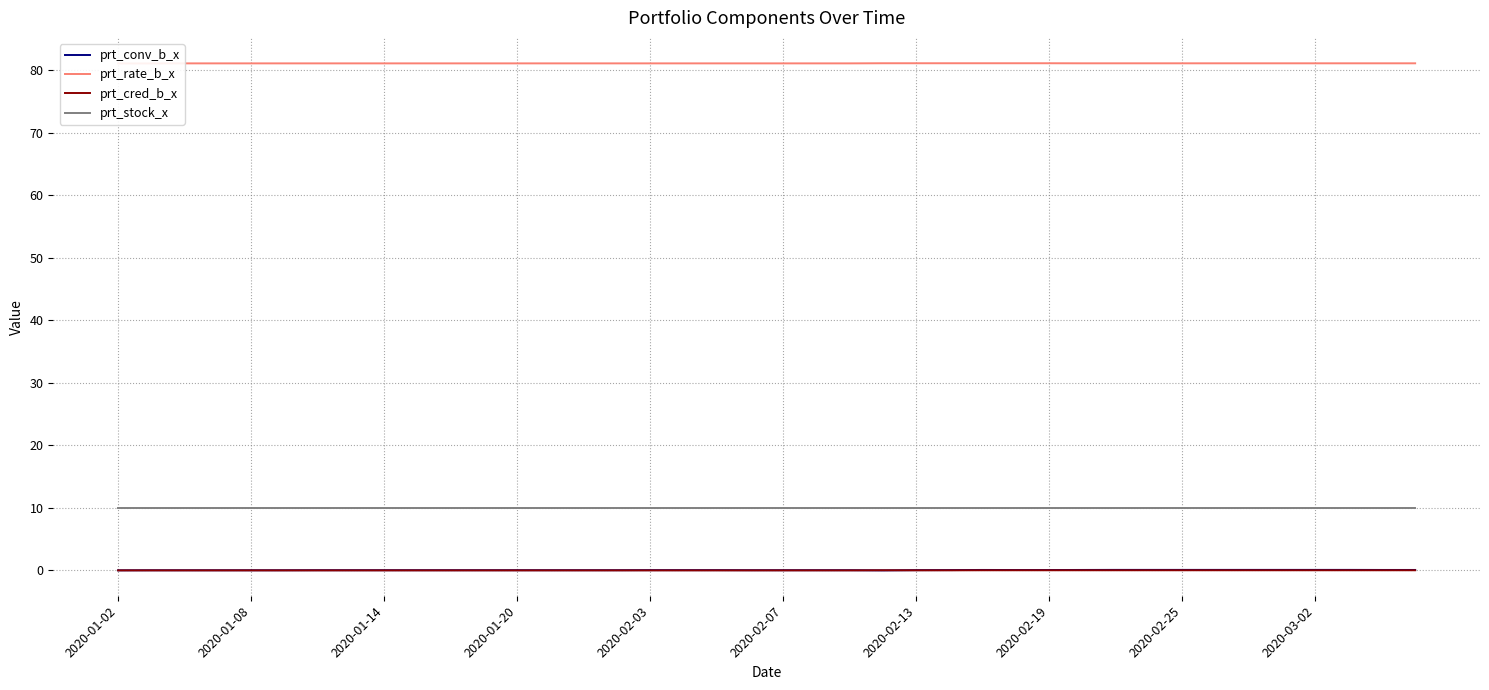

True or false: prt_rate_b_x and prt_cred_b_x intersect in this chart.

False